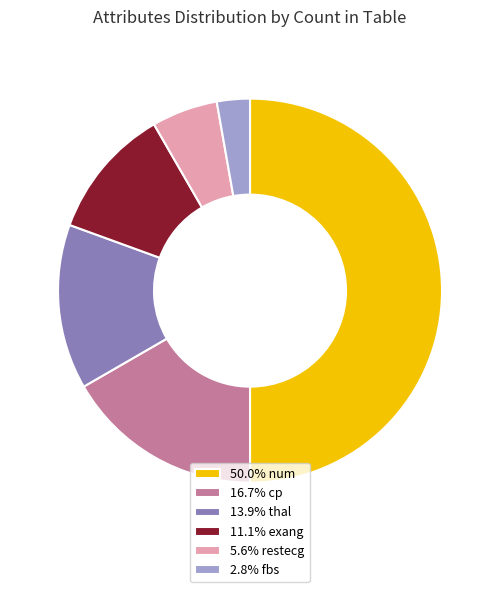

What is the ratio of the value at 50.0% num to the value at 11.1% exang?

4.5